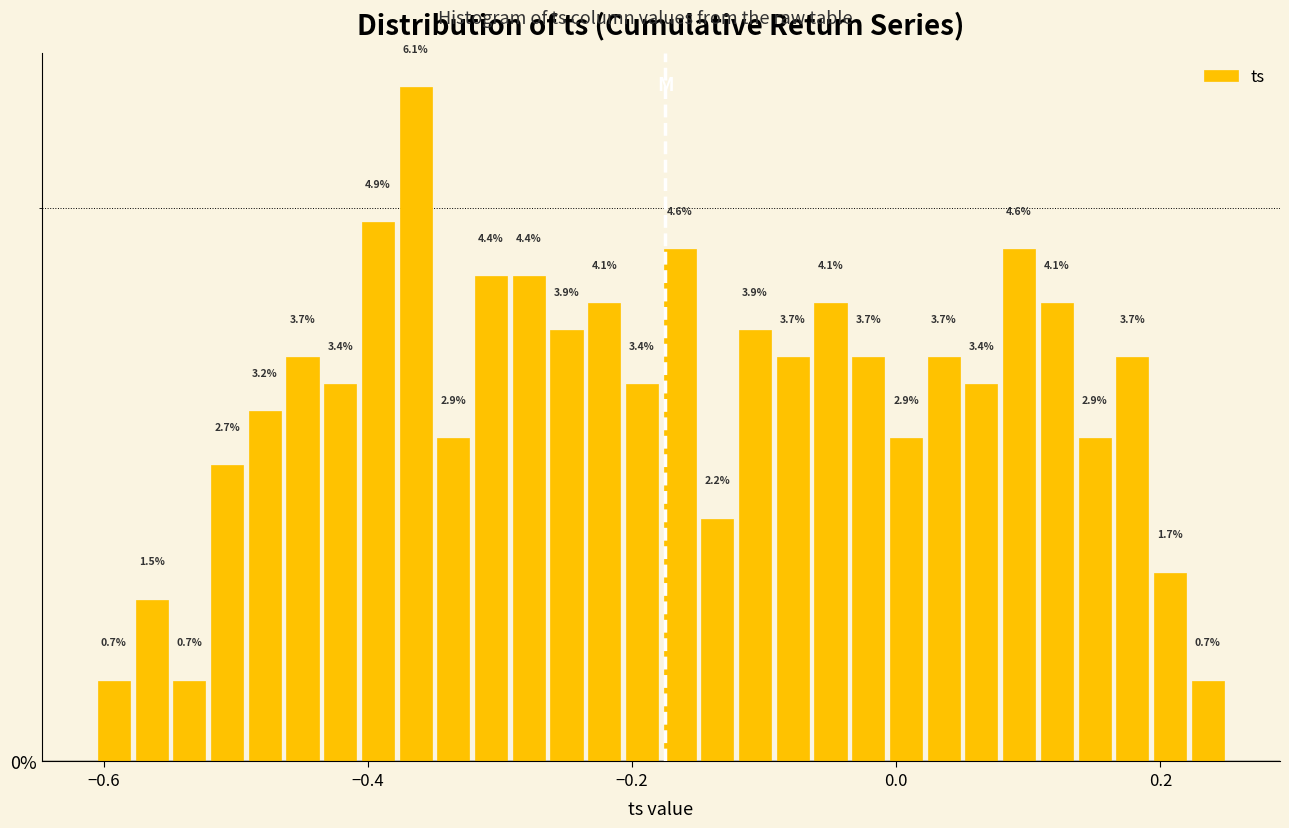

Read against the x-axis, roughly where is the centre of the tallest bar?

-0.36